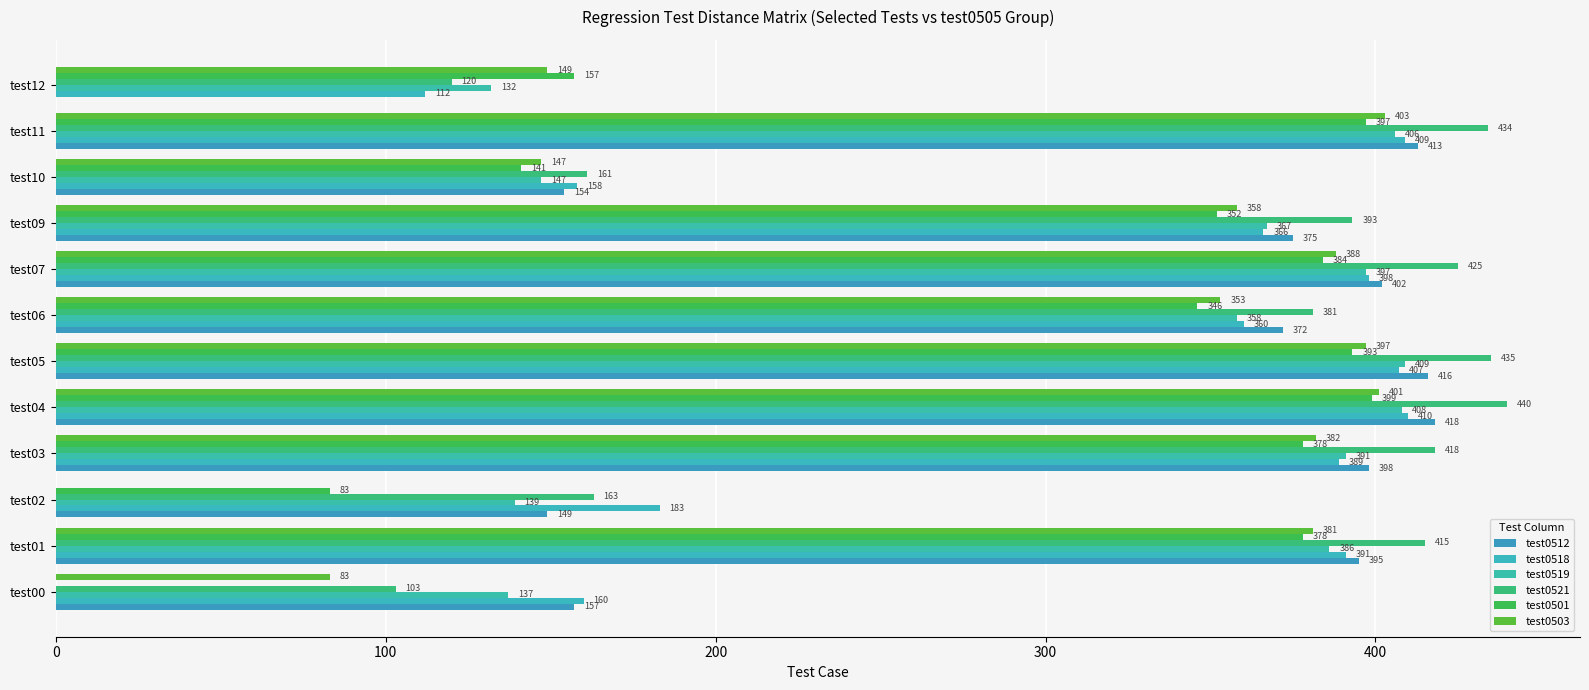

Rank the series by their maximum value, from highest to lowest.

test0521, test0512, test0518, test0519, test0503, test0501